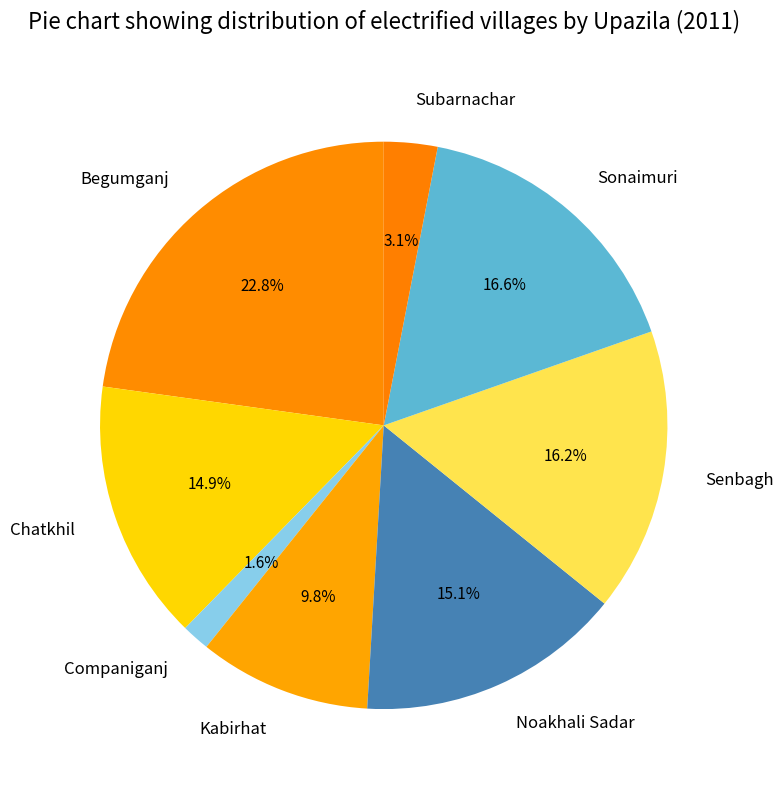

Which category has the smallest portion of the pie?

Companiganj